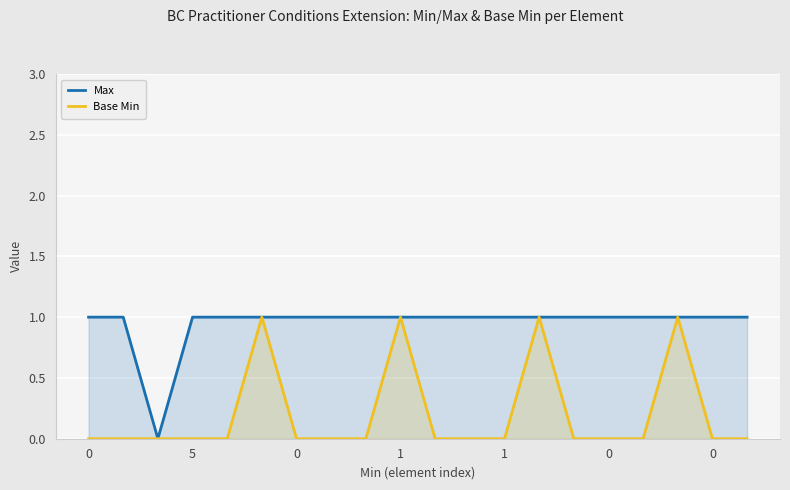

List the series in order of their peak value, highest first.

Max, Base Min